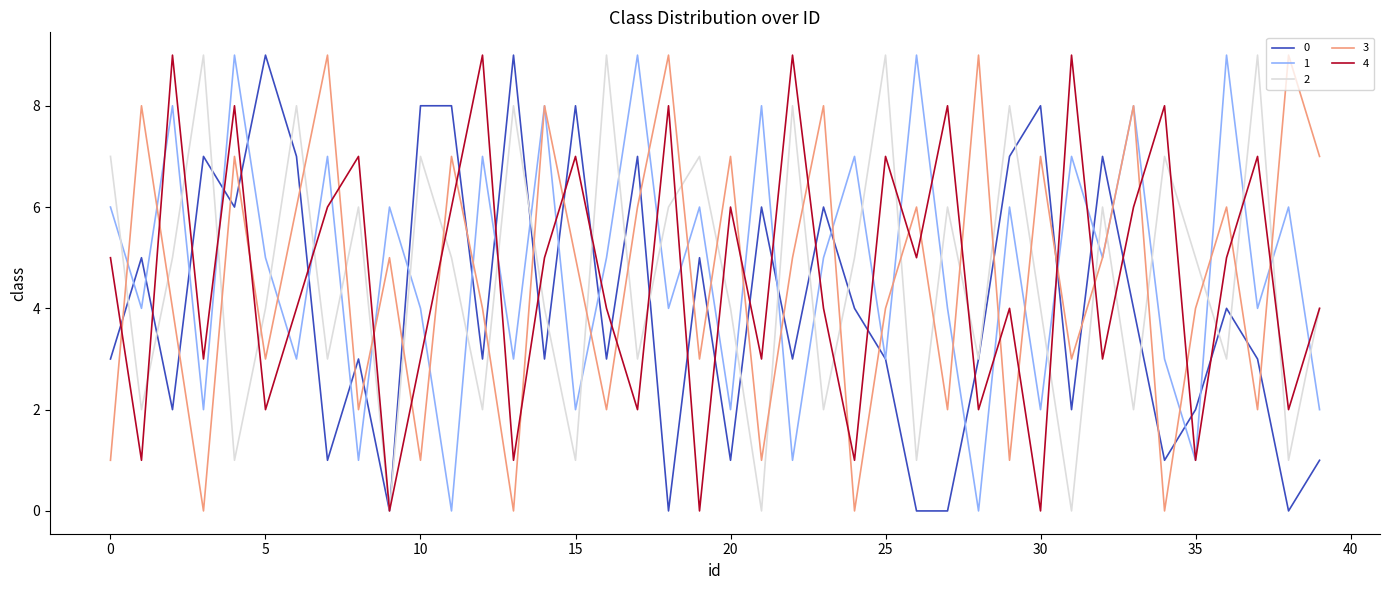

How many lines are shown in the chart?

5